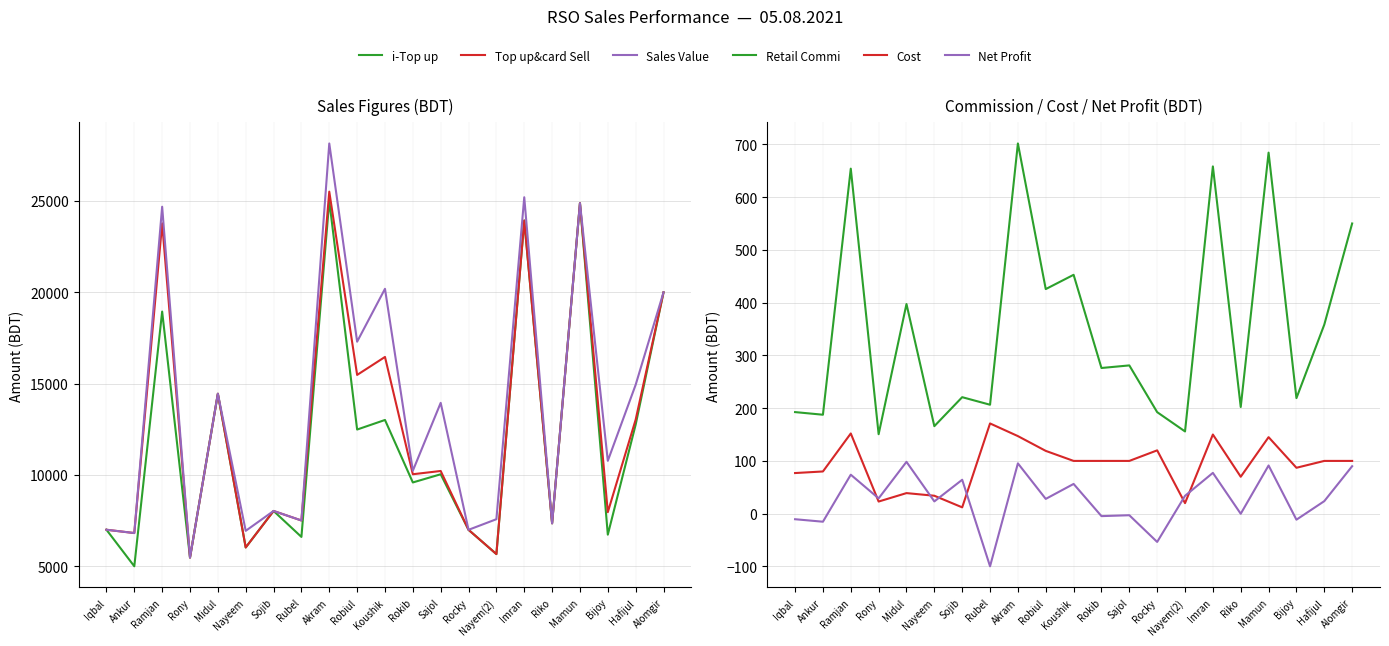

What are all the series names shown in the legend?

i-Top up, Top up&card Sell, Sales Value, Retail Commi, Cost, Net Profit